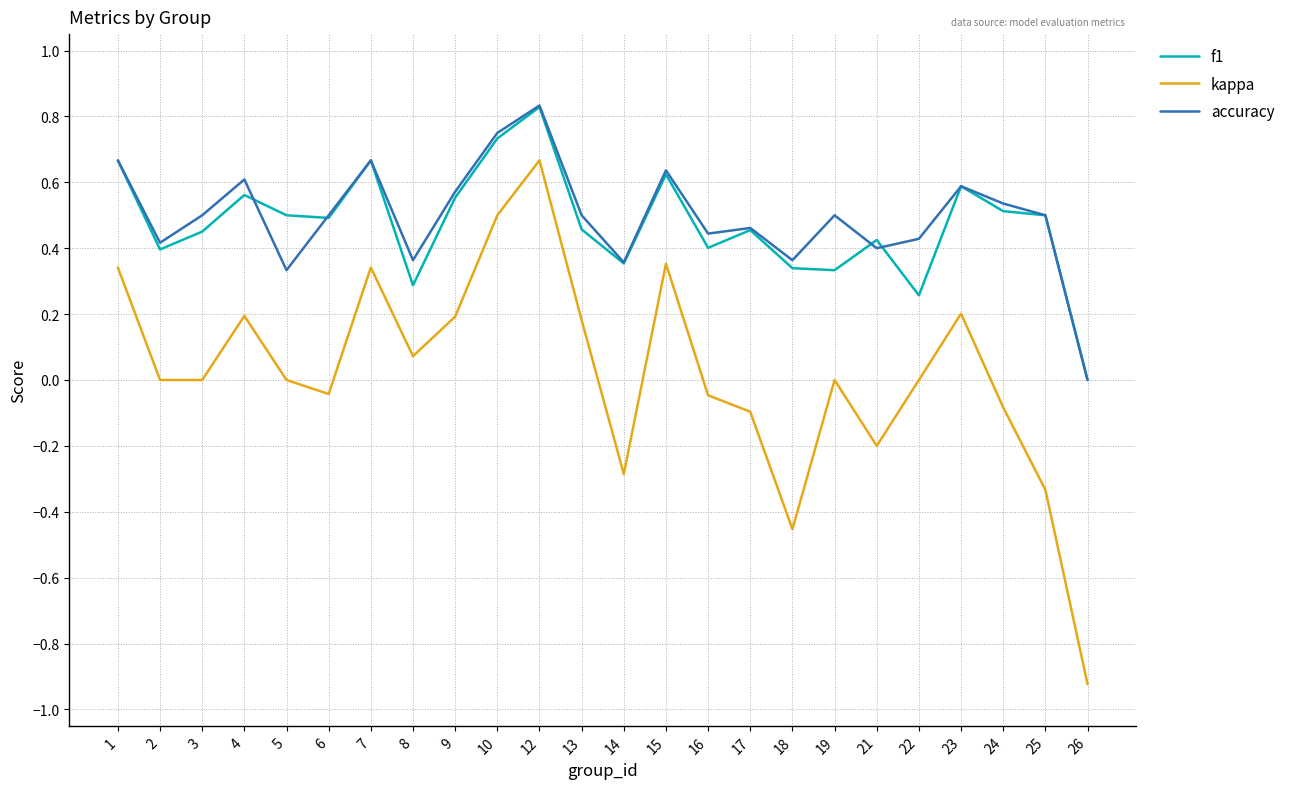

True or false: accuracy and kappa intersect in this chart.

False